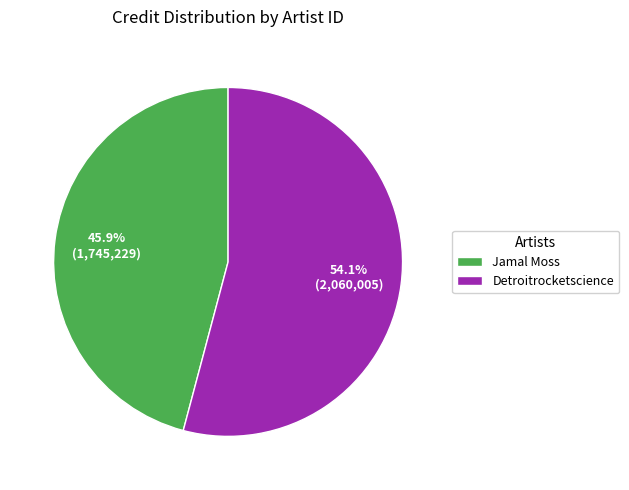

What is the largest slice in the pie chart?

Detroitrocketscience